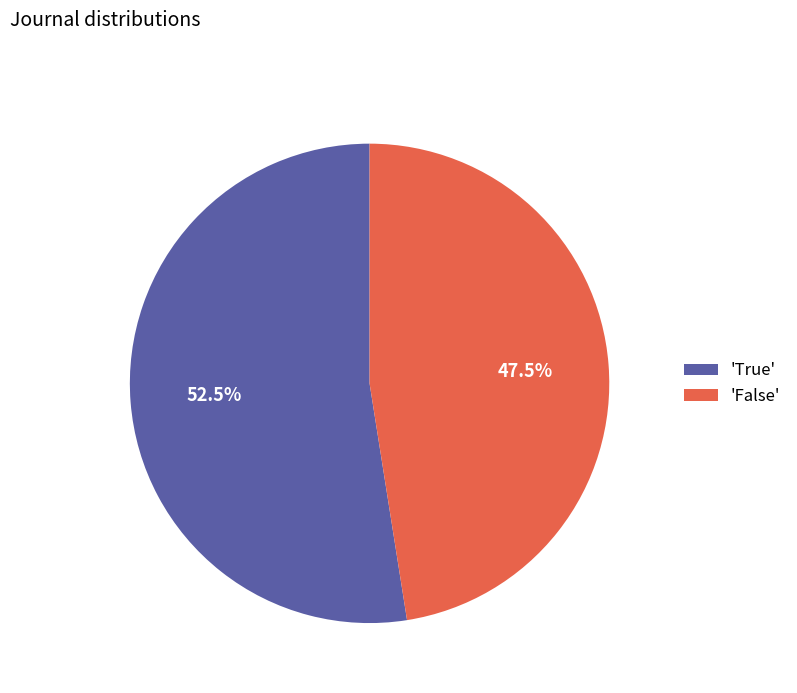

Rank the categories by value from lowest to highest.

'False', 'True'